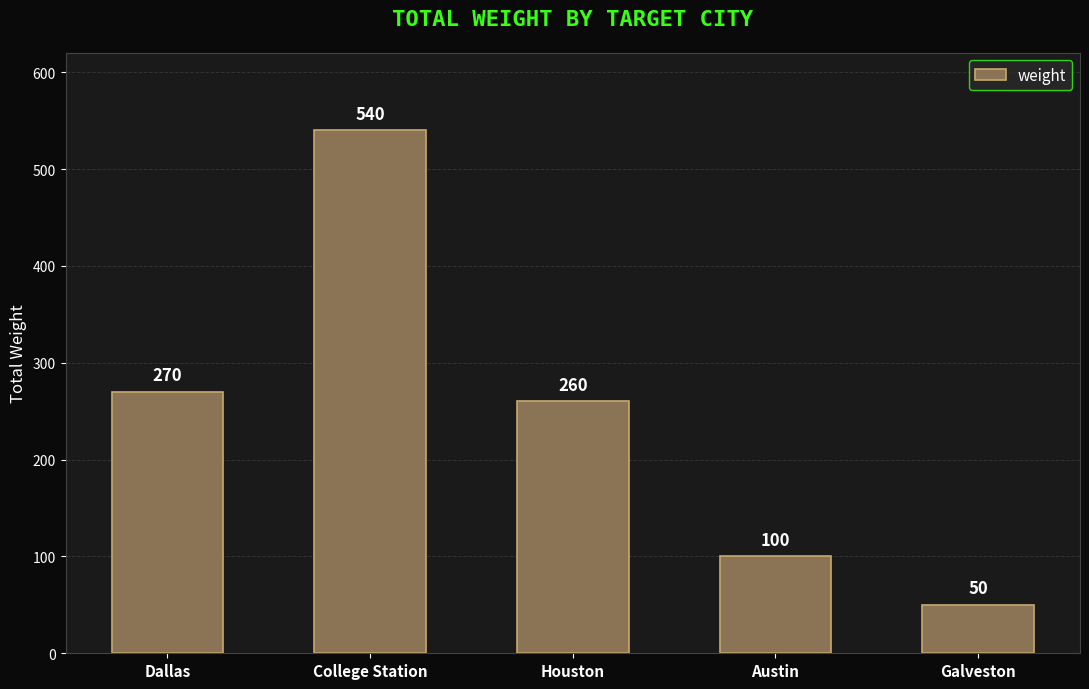

How many distinct data groups are displayed?

1